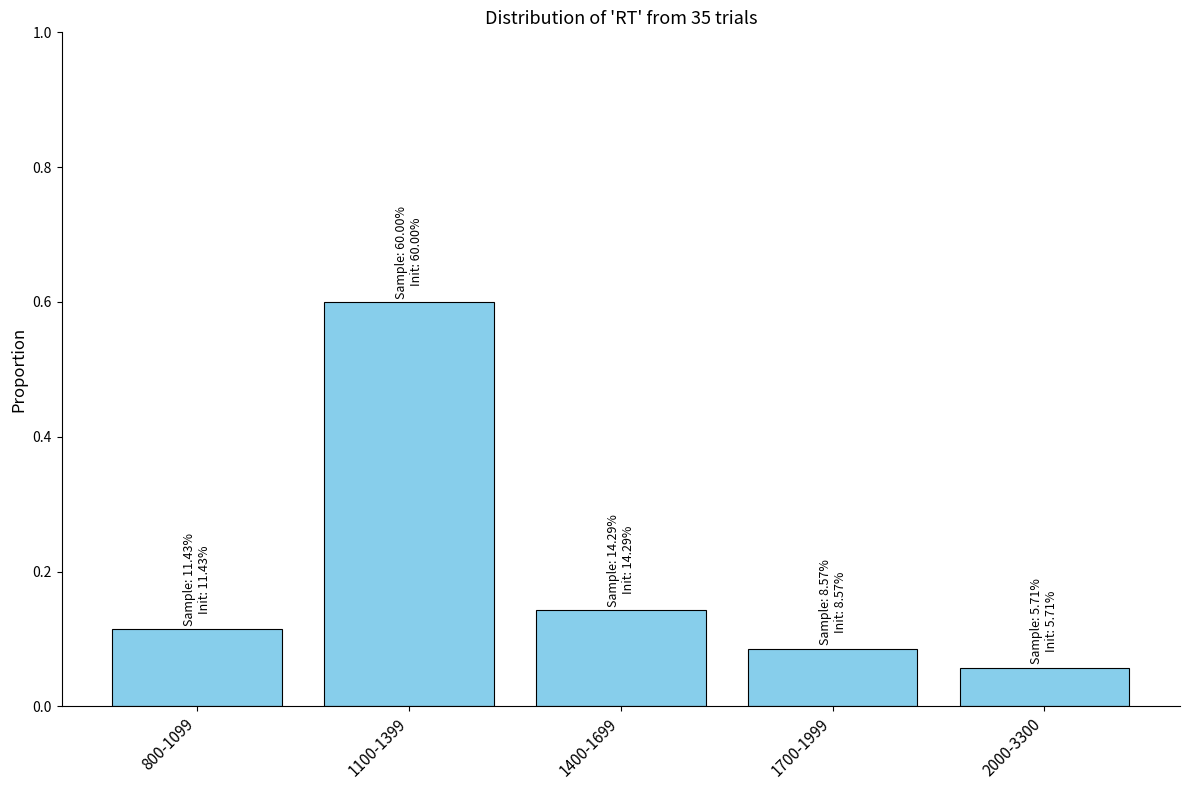

Which category has the highest value across all series?

1100-1399